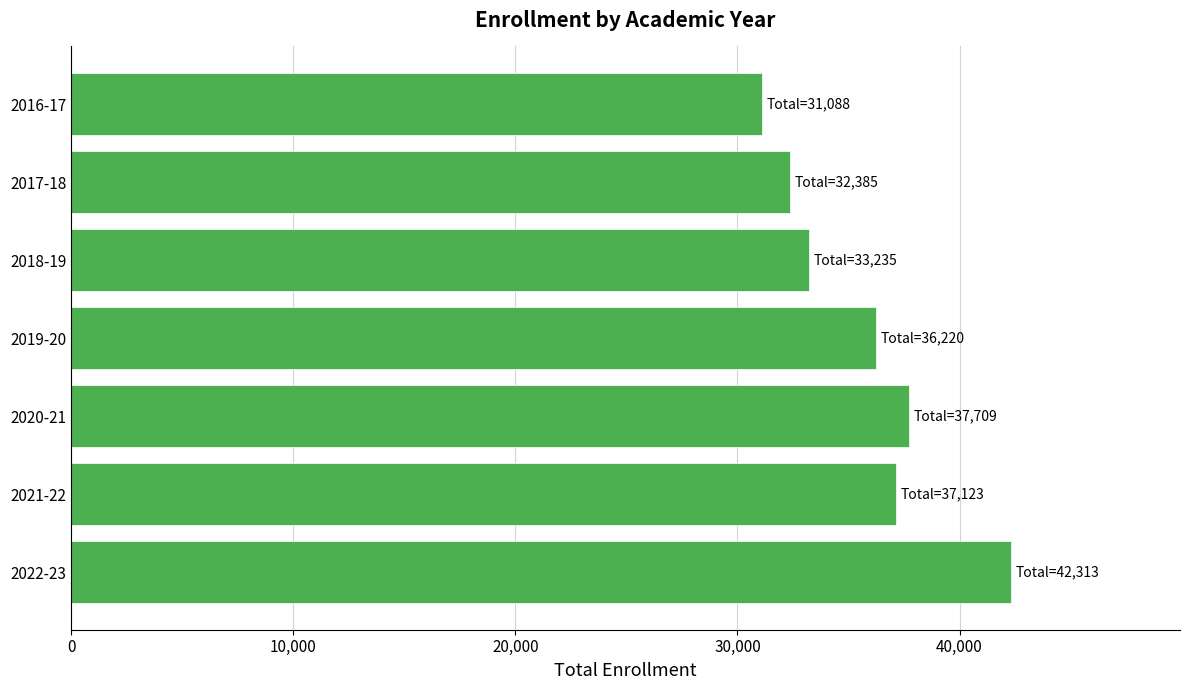

Rank the categories by value from lowest to highest.

2016-17, 2017-18, 2018-19, 2019-20, 2021-22, 2020-21, 2022-23